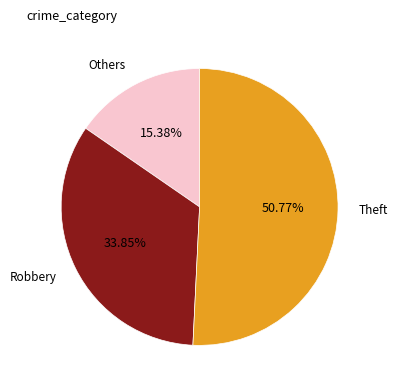

Does any single category account for the majority?

Yes